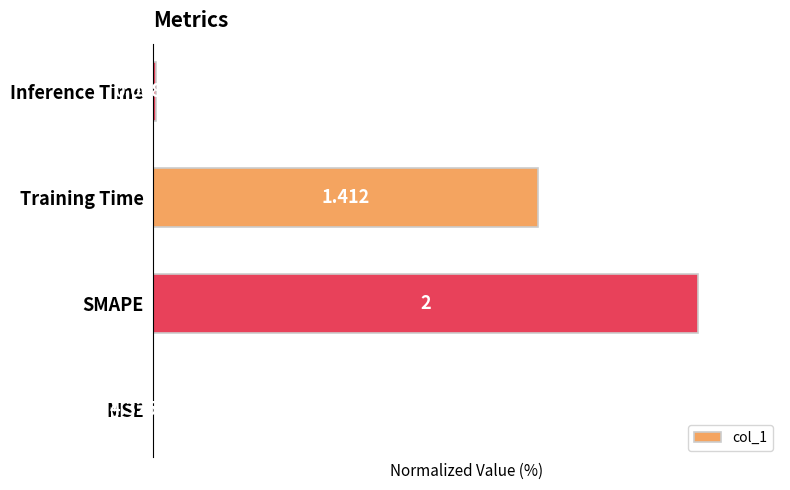

Are the bars grouped side by side (vs. stacked)?

No